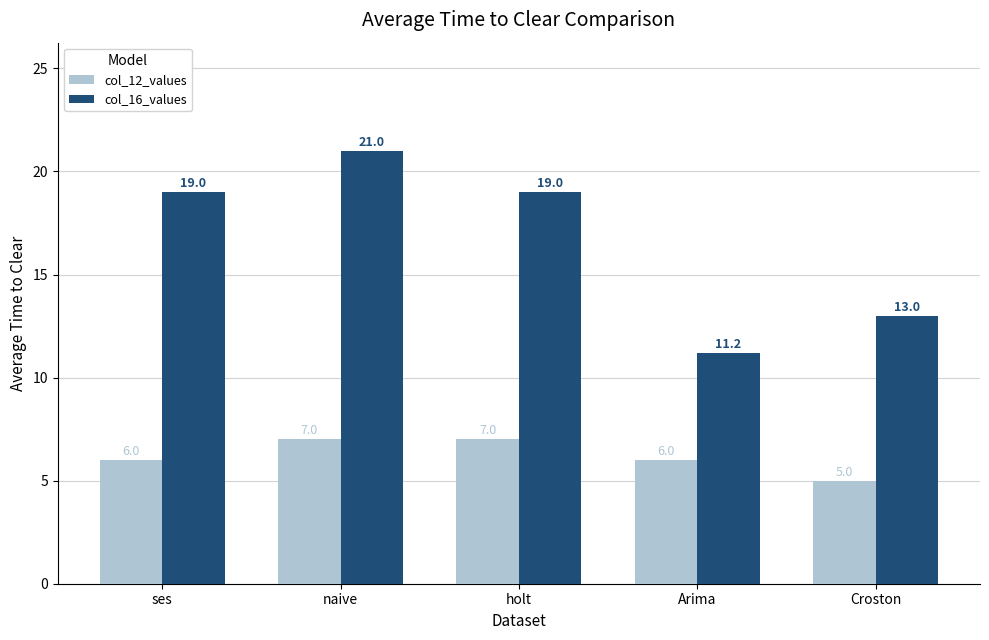

What is the average value of the col_12_values series?

6.2